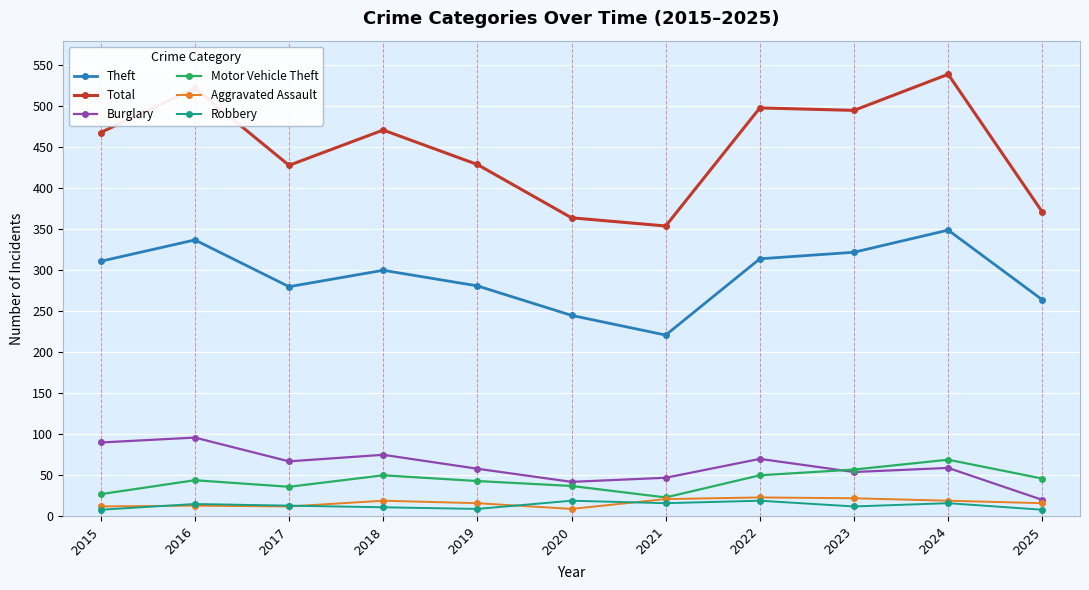

What is the sum of all Motor Vehicle Theft values?

482